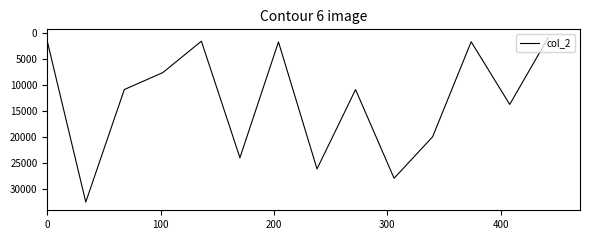

What is the minimum value shown in the chart?

789